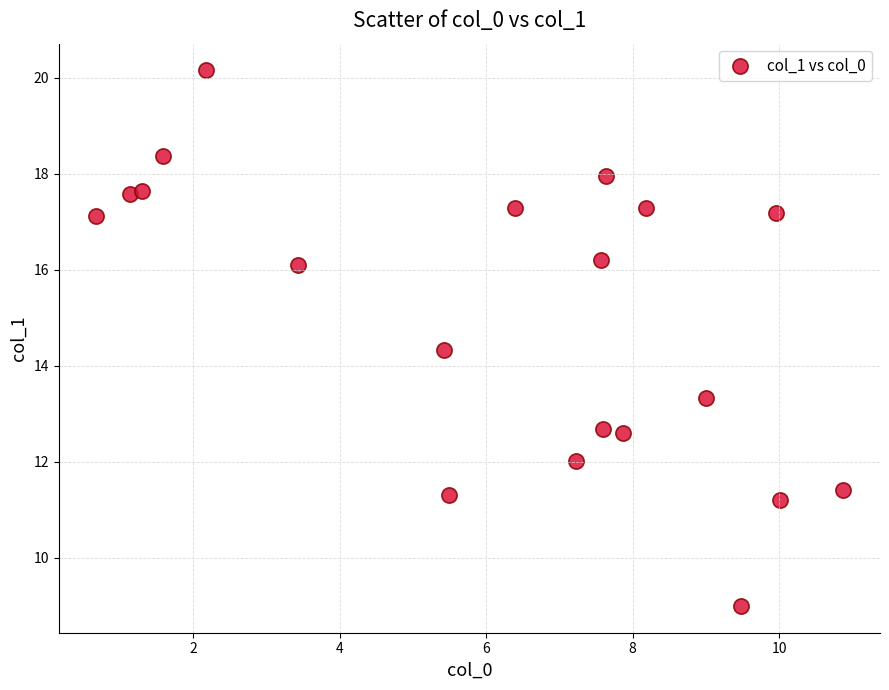

What Y value in the scatter plot is closest to 14?

14.3